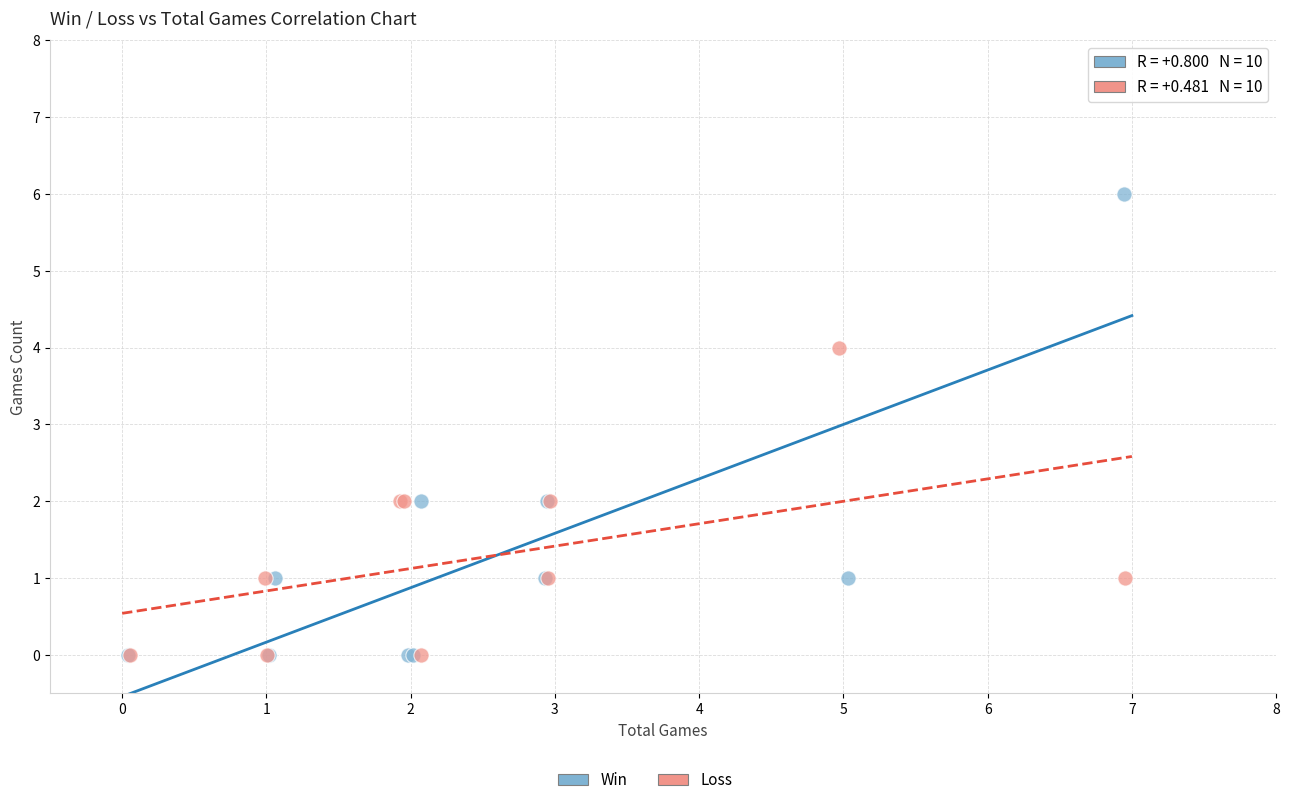

Which series reaches the maximum Y coordinate?

Win